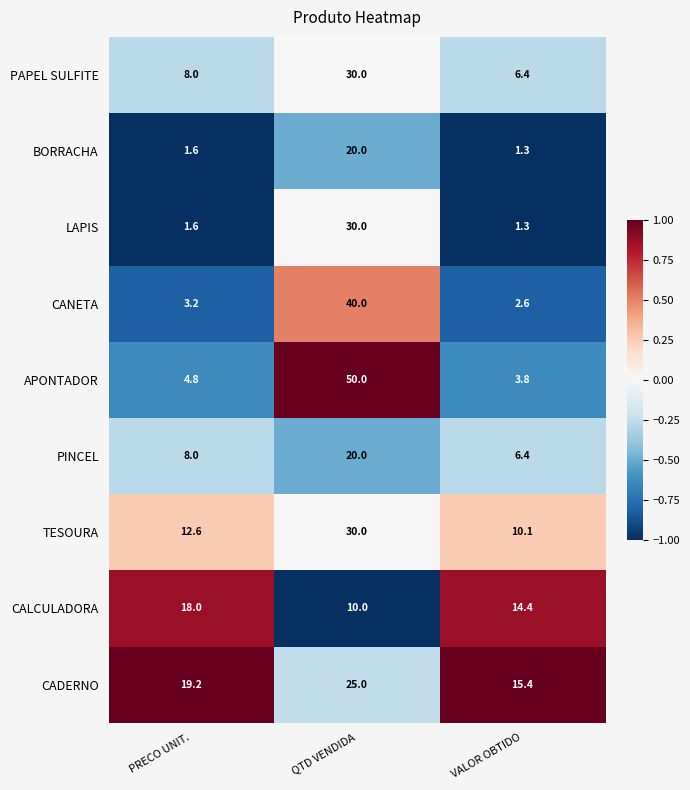

Reading left to right, transcribe all the data shown in this chart.

PAPEL SULFITE: 8.0	30.0	6.4
BORRACHA: 1.6	20.0	1.3
LAPIS: 1.6	30.0	1.3
CANETA: 3.2	40.0	2.6
APONTADOR: 4.8	50.0	3.8
PINCEL: 8.0	20.0	6.4
TESOURA: 12.6	30.0	10.1
CALCULADORA: 18.0	10.0	14.4
CADERNO: 19.2	25.0	15.4